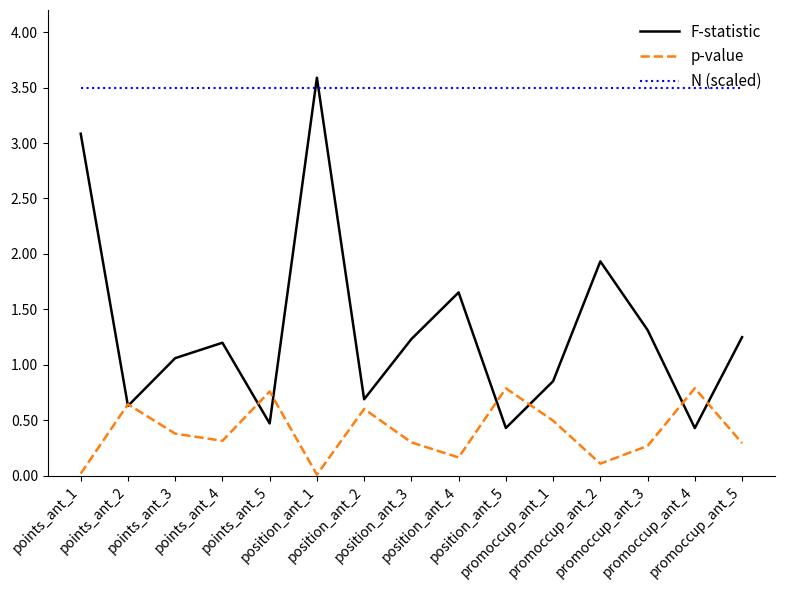

Between promoccup_ant_1 and promoccup_ant_2, which series saw the biggest shift?

F-statistic